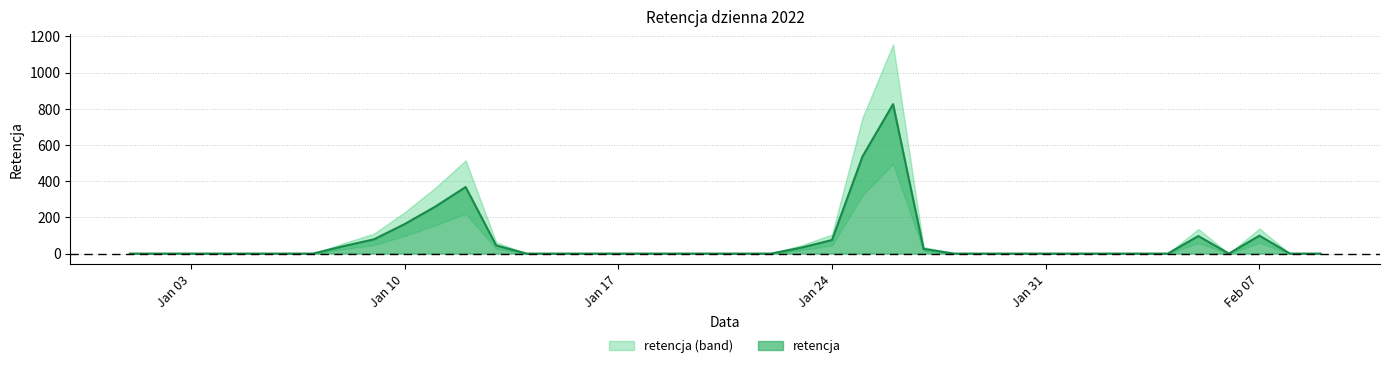

Is it true that the value at 2022-01-14 is 0?

True